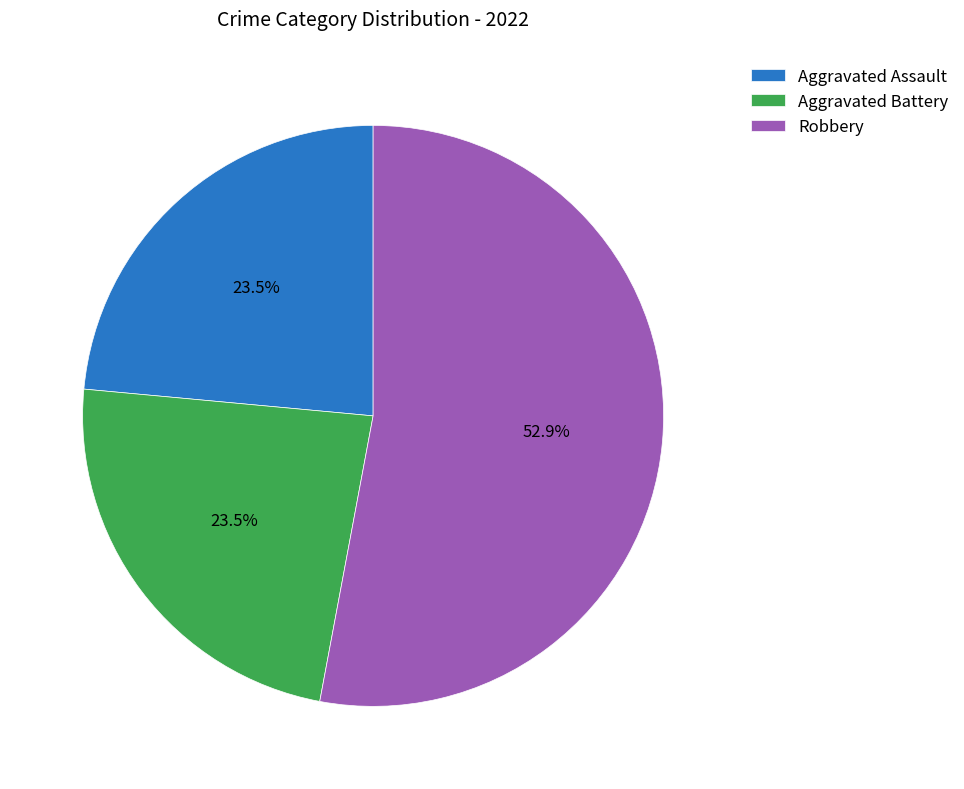

Count the number of slices in the pie.

3